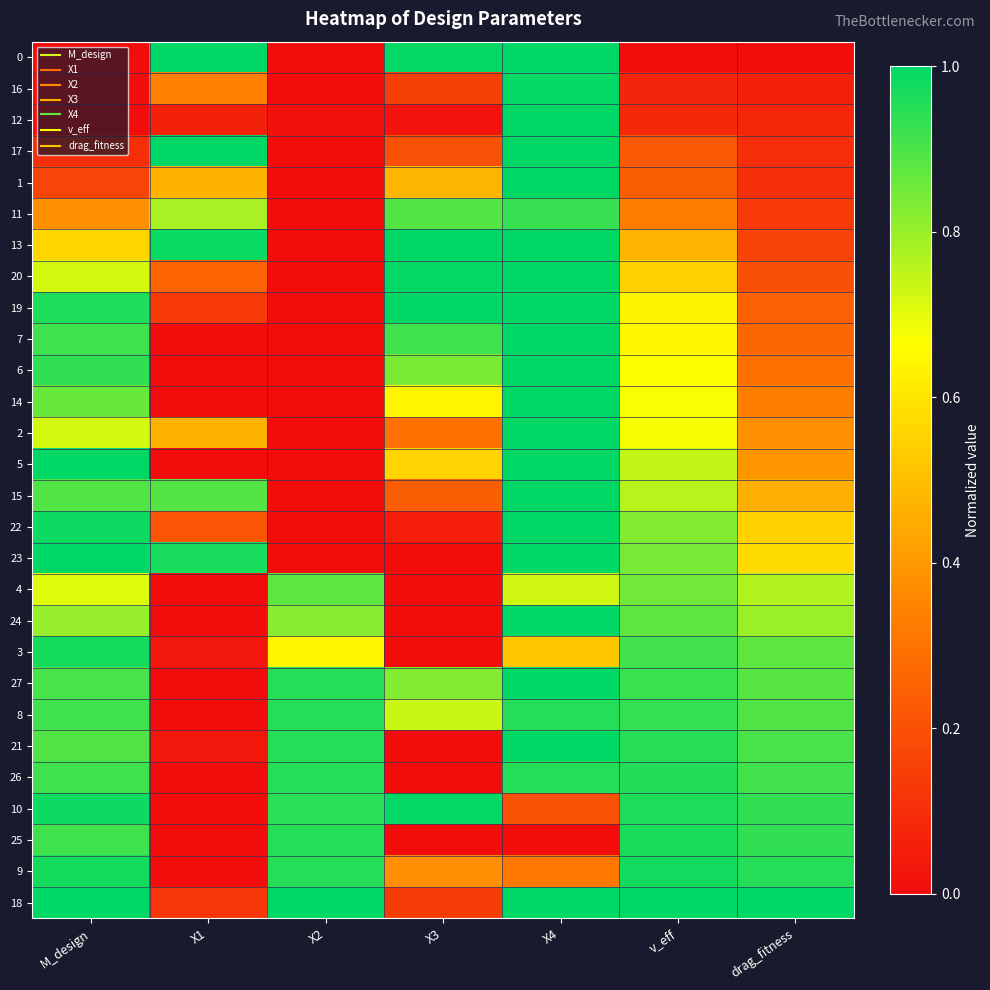

Reading left to right, transcribe all the data shown in this chart.

0: M_design=0.0	X1=1.0	X2=0.0	X3=1.0	X4=1.0	v_eff=0.0	drag_fitness=0.0
16: M_design=0.0	X1=0.3	X2=0.0	X3=0.2	X4=1.0	v_eff=0.1	drag_fitness=0.1
12: M_design=0.0	X1=0.1	X2=0.0	X3=0.0	X4=1.0	v_eff=0.1	drag_fitness=0.1
17: M_design=0.1	X1=1.0	X2=0.0	X3=0.2	X4=1.0	v_eff=0.2	drag_fitness=0.1
1: M_design=0.2	X1=0.5	X2=0.0	X3=0.5	X4=1.0	v_eff=0.2	drag_fitness=0.1
11: M_design=0.4	X1=0.8	X2=0.0	X3=0.9	X4=0.9	v_eff=0.3	drag_fitness=0.1
13: M_design=0.6	X1=1.0	X2=0.0	X3=1.0	X4=1.0	v_eff=0.5	drag_fitness=0.2
20: M_design=0.7	X1=0.3	X2=0.0	X3=1.0	X4=1.0	v_eff=0.5	drag_fitness=0.2
19: M_design=1.0	X1=0.1	X2=0.0	X3=1.0	X4=1.0	v_eff=0.6	drag_fitness=0.2
7: M_design=0.9	X1=0.0	X2=0.0	X3=0.9	X4=1.0	v_eff=0.6	drag_fitness=0.3
6: M_design=0.9	X1=0.0	X2=0.0	X3=0.8	X4=1.0	v_eff=0.7	drag_fitness=0.3
14: M_design=0.9	X1=0.0	X2=0.0	X3=0.6	X4=1.0	v_eff=0.7	drag_fitness=0.3
2: M_design=0.7	X1=0.5	X2=0.0	X3=0.3	X4=1.0	v_eff=0.7	drag_fitness=0.4
5: M_design=1.0	X1=0.0	X2=0.0	X3=0.6	X4=1.0	v_eff=0.7	drag_fitness=0.4
15: M_design=0.9	X1=0.9	X2=0.0	X3=0.2	X4=1.0	v_eff=0.8	drag_fitness=0.5
22: M_design=1.0	X1=0.2	X2=0.0	X3=0.1	X4=1.0	v_eff=0.8	drag_fitness=0.5
23: M_design=1.0	X1=1.0	X2=0.0	X3=0.0	X4=1.0	v_eff=0.8	drag_fitness=0.6
4: M_design=0.7	X1=0.0	X2=0.9	X3=0.0	X4=0.7	v_eff=0.8	drag_fitness=0.8
24: M_design=0.8	X1=0.0	X2=0.8	X3=0.0	X4=1.0	v_eff=0.9	drag_fitness=0.8
3: M_design=1.0	X1=0.0	X2=0.6	X3=0.0	X4=0.5	v_eff=0.9	drag_fitness=0.9
27: M_design=0.9	X1=0.0	X2=1.0	X3=0.8	X4=1.0	v_eff=0.9	drag_fitness=0.9
8: M_design=0.9	X1=0.0	X2=1.0	X3=0.7	X4=1.0	v_eff=0.9	drag_fitness=0.9
21: M_design=0.9	X1=0.0	X2=1.0	X3=0.0	X4=1.0	v_eff=0.9	drag_fitness=0.9
26: M_design=0.9	X1=0.0	X2=1.0	X3=0.0	X4=1.0	v_eff=1.0	drag_fitness=0.9
10: M_design=1.0	X1=0.0	X2=0.9	X3=1.0	X4=0.2	v_eff=1.0	drag_fitness=0.9
25: M_design=0.9	X1=0.0	X2=1.0	X3=0.0	X4=0.0	v_eff=1.0	drag_fitness=0.9
9: M_design=1.0	X1=0.0	X2=1.0	X3=0.4	X4=0.3	v_eff=1.0	drag_fitness=0.9
18: M_design=1.0	X1=0.1	X2=1.0	X3=0.1	X4=1.0	v_eff=1.0	drag_fitness=1.0